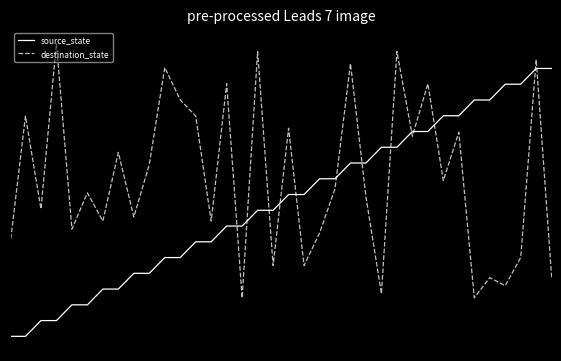

At how many categories does at least one series exceed -1?

36